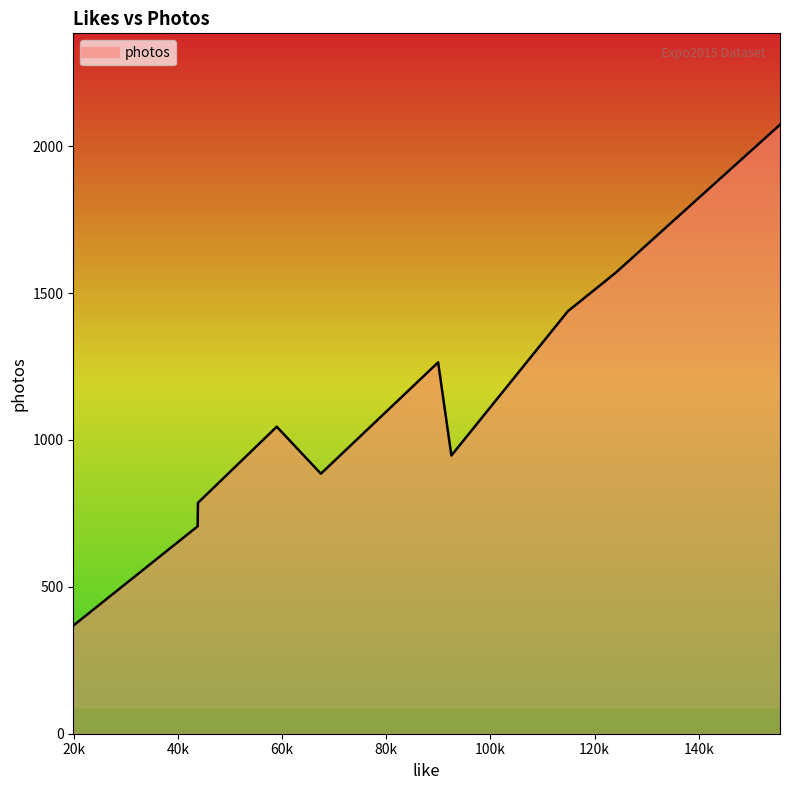

What is the minimum value shown in the chart?

368